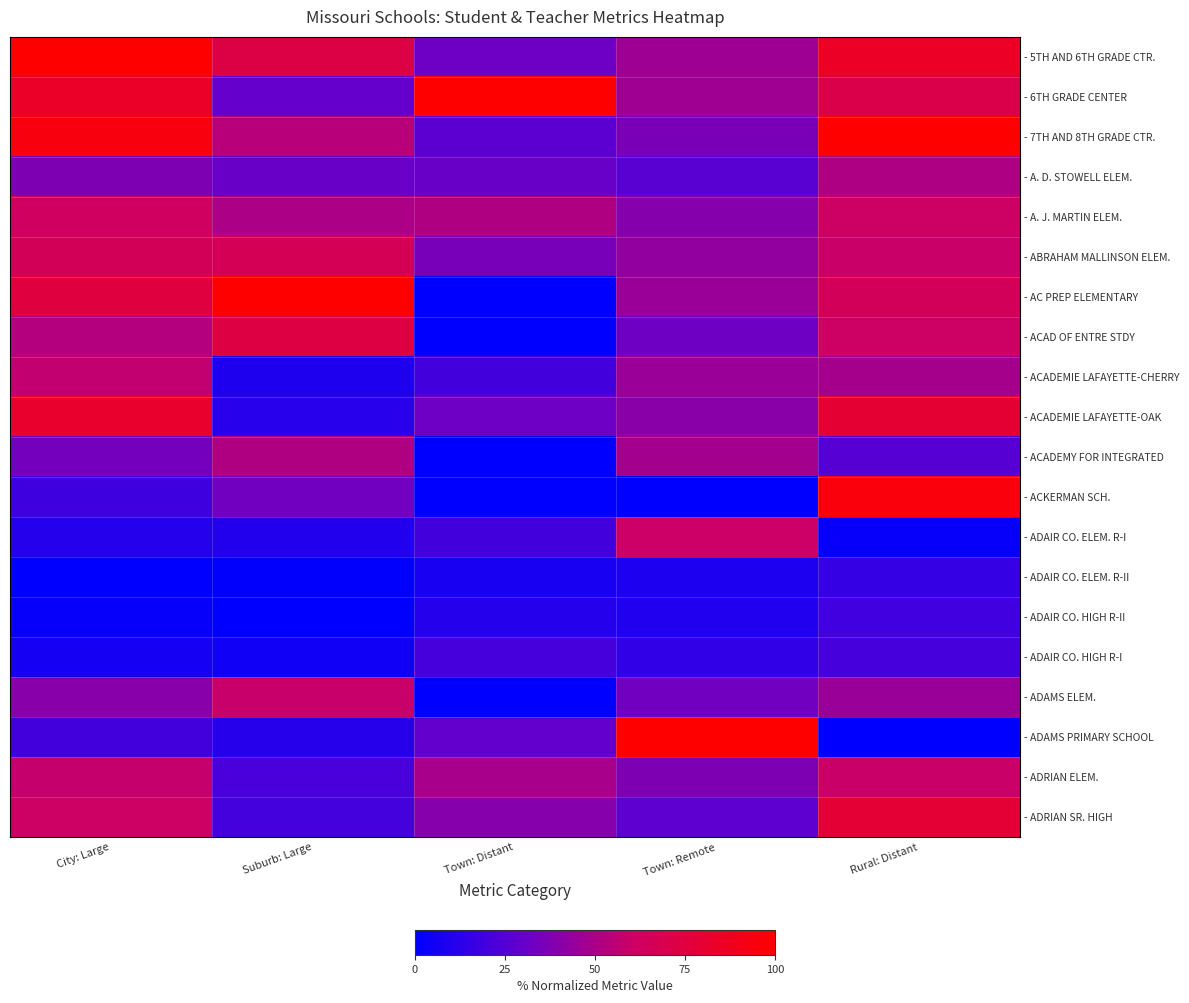

What is the total value across all series at Suburb: Large?

713.5